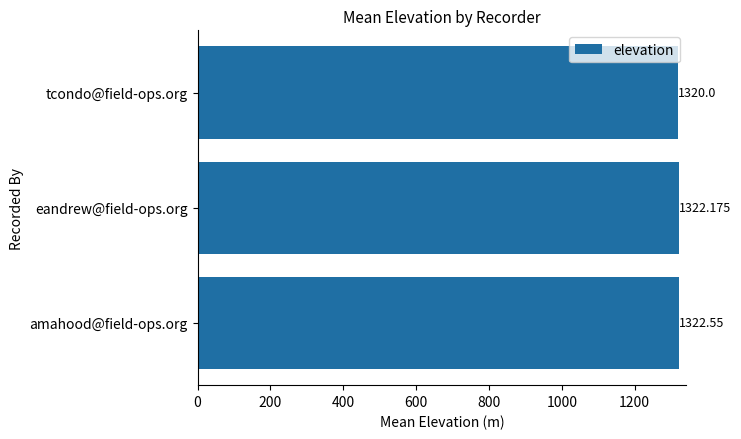

List the labels in order of value, smallest first.

tcondo@field-ops.org, eandrew@field-ops.org, amahood@field-ops.org